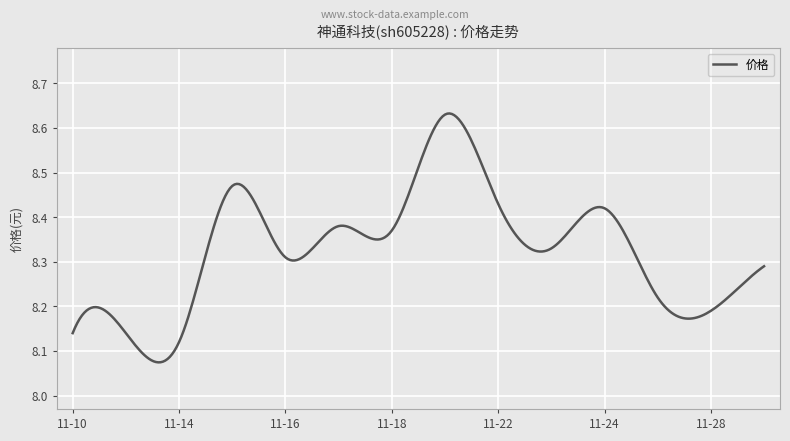

What is the difference between the maximum and minimum values?

0.6